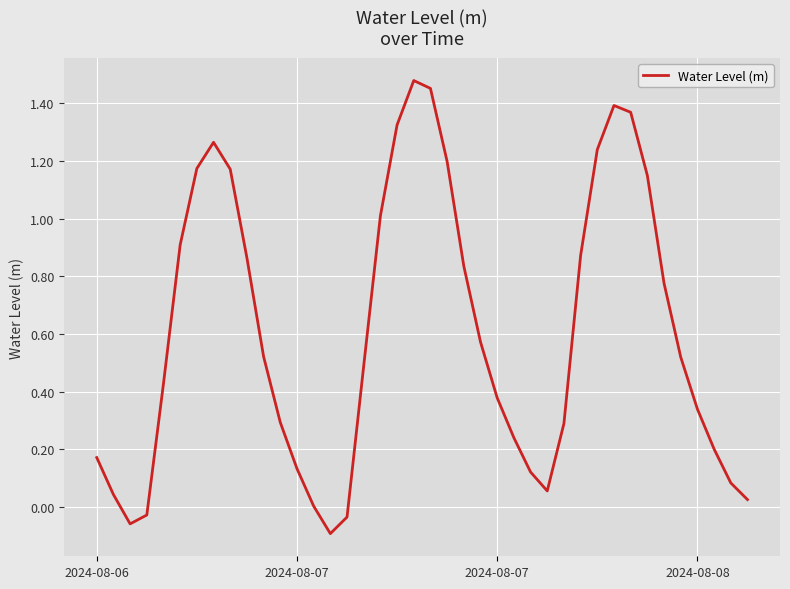

How many interior local valleys (lower than both neighbors) does the data have?

3